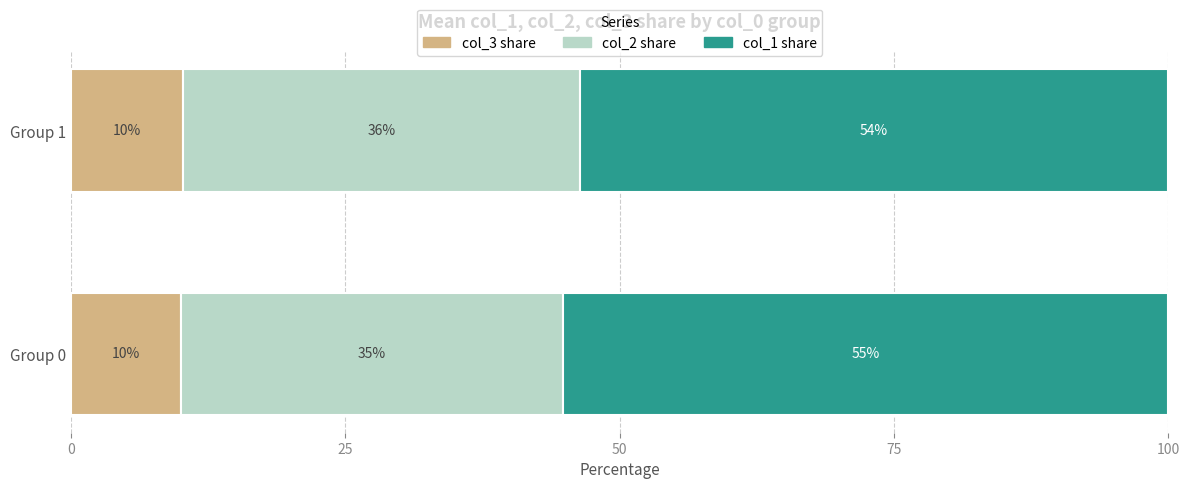

True or false: col_3 share has a value of 10.0 at Group 0.

True